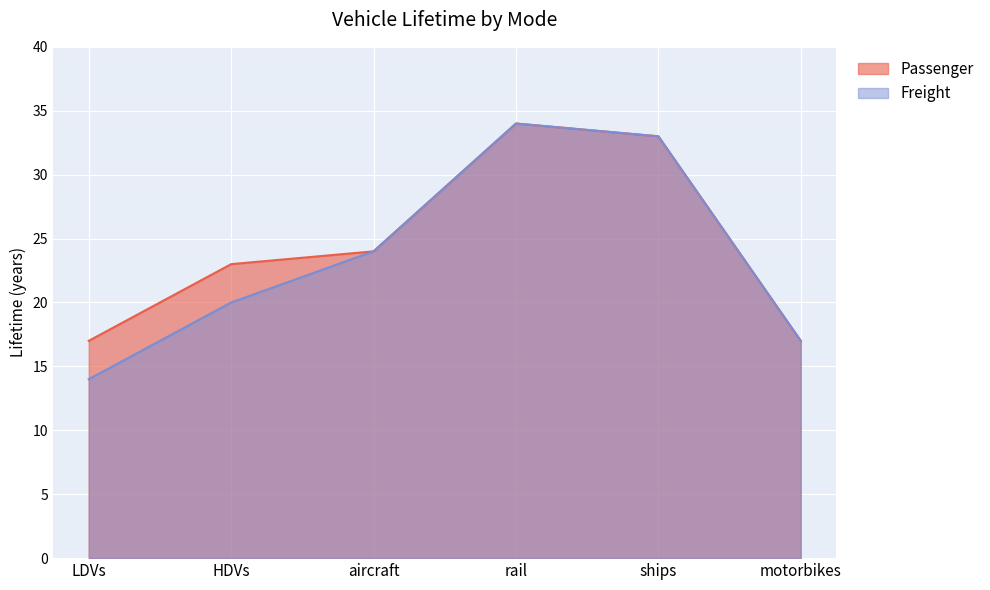

How many lines are shown in the chart?

2